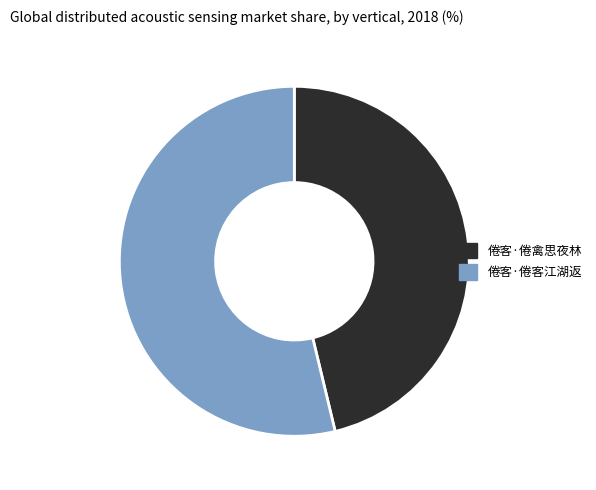

Which has a higher value, 倦客·倦客江湖返 or 倦客·倦禽思夜林?

倦客·倦客江湖返